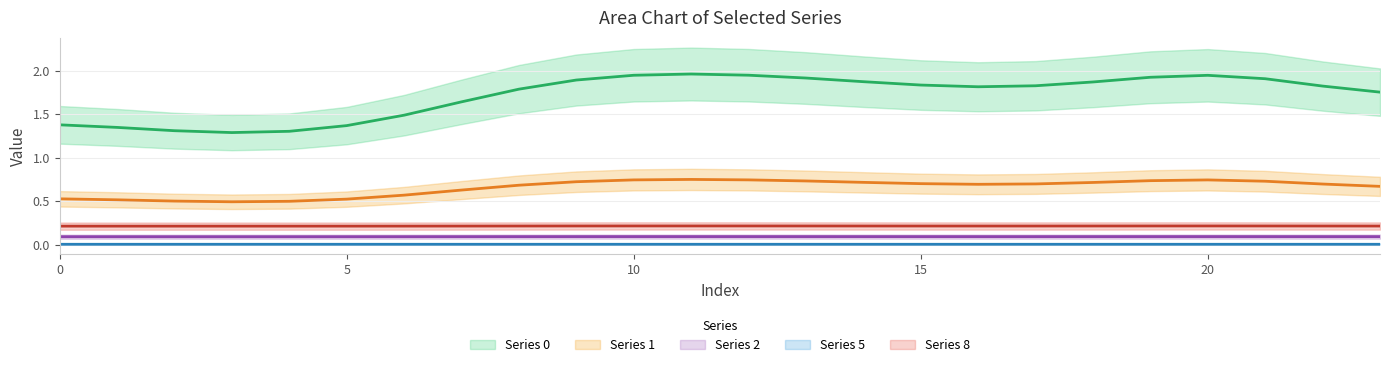

Count the Series 5 (trend) values in the range 0 to 1.

24